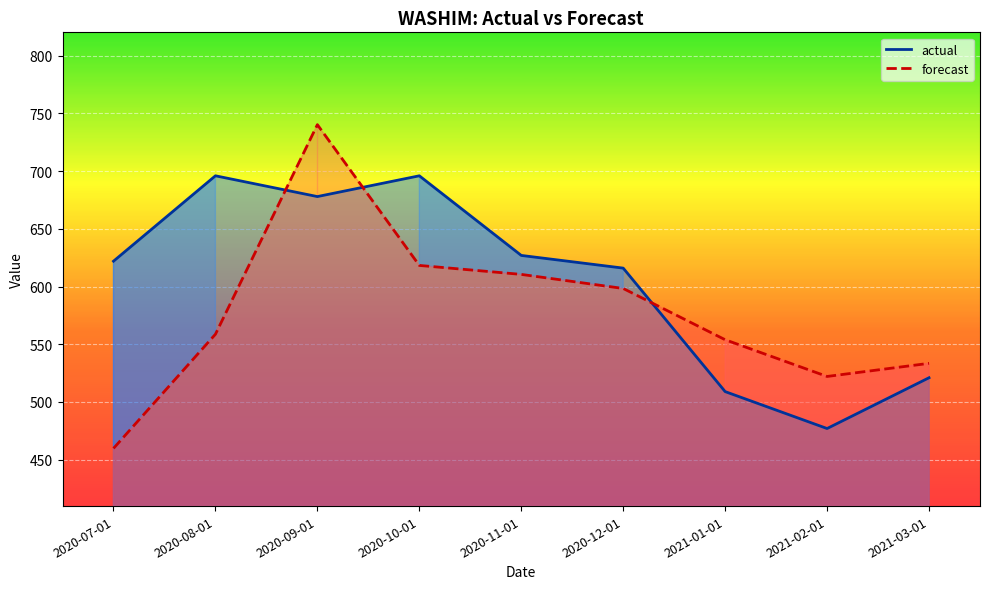

How many interior local peaks does the actual_line series have?

2